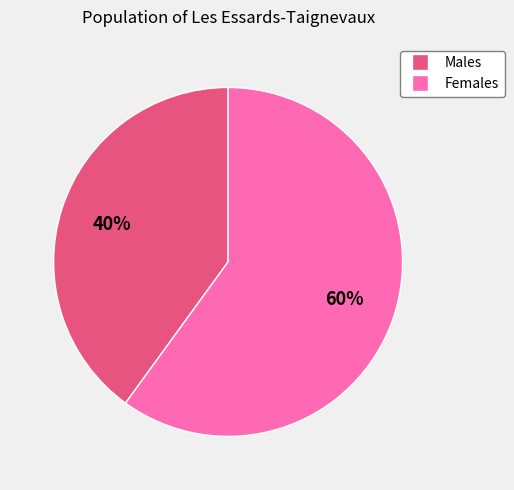

Does any single category account for the majority?

Yes